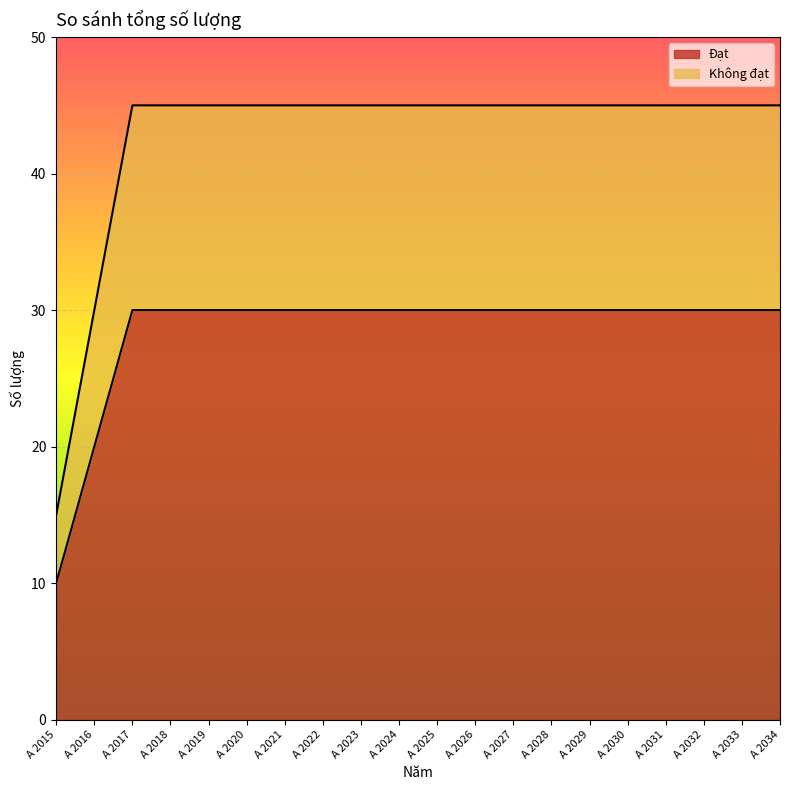

How many data points does each series have?

20